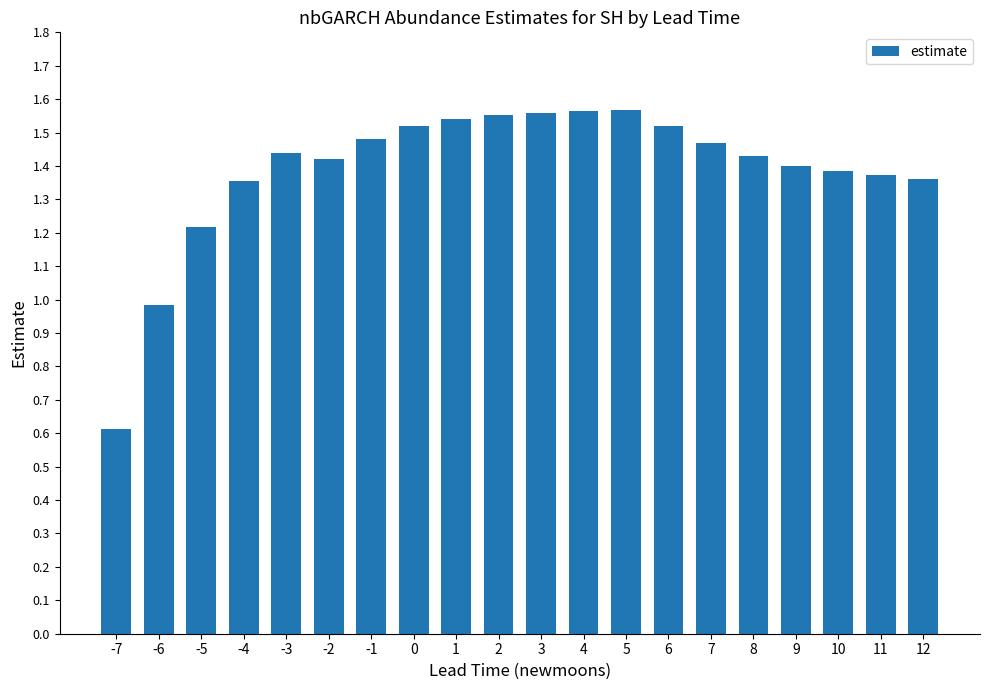

At which label does the data first exceed 1?

-5